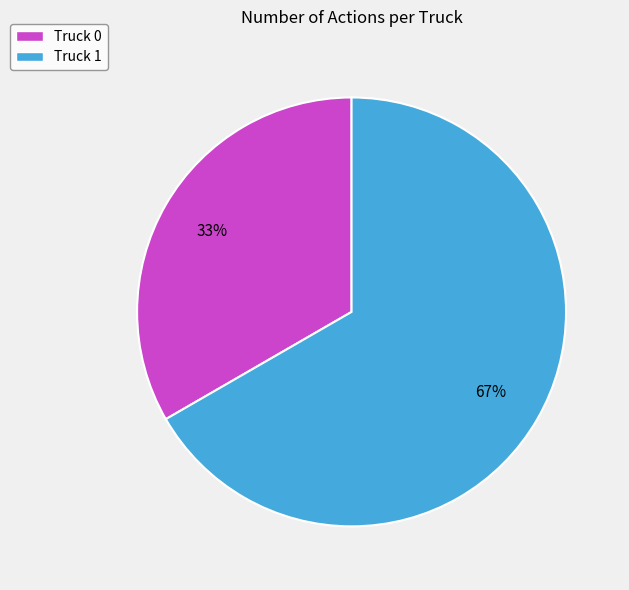

How many slices are in this pie chart?

2